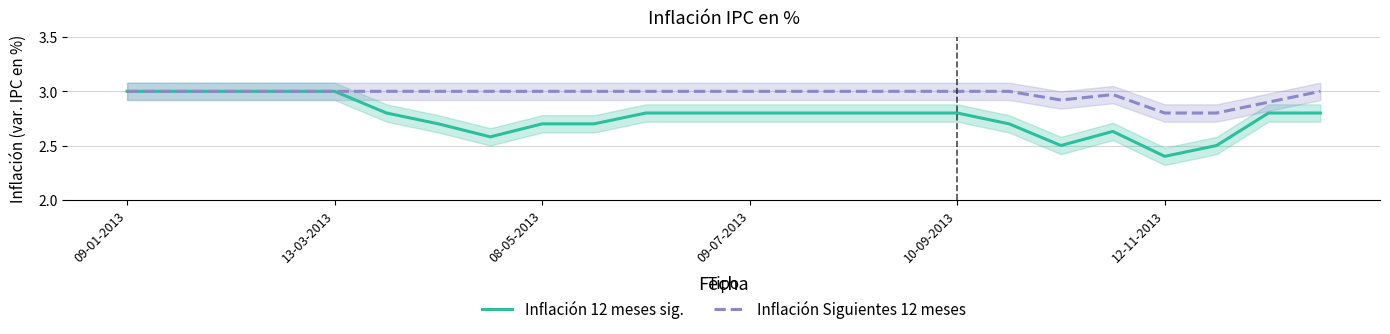

Where is the first local minimum for Inflación 12 meses sig.?

7